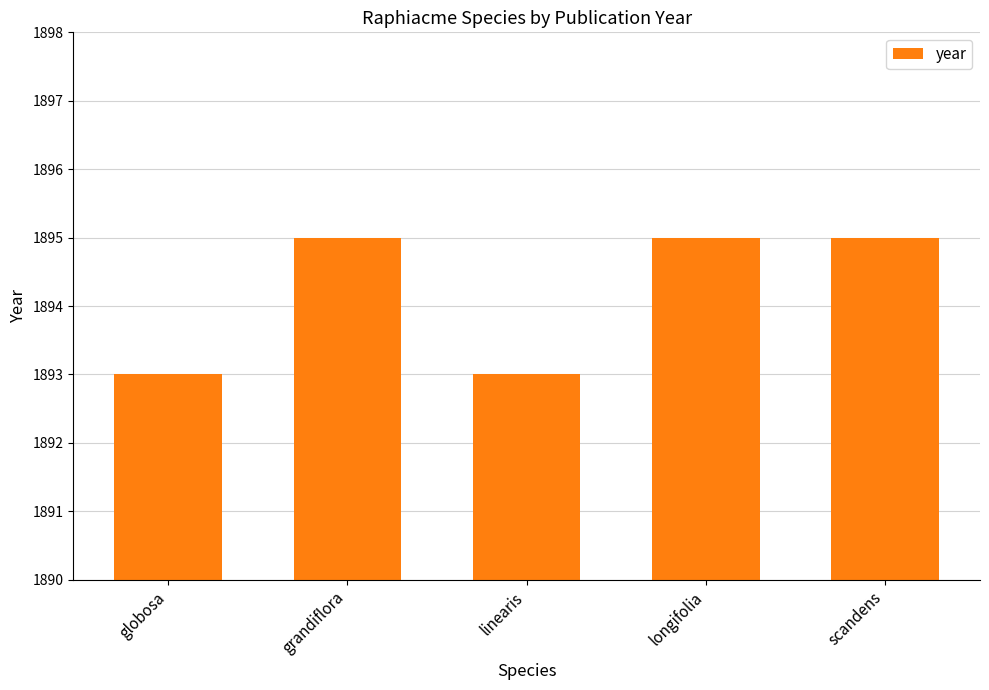

The value at scandens is 1895. True or false?

True